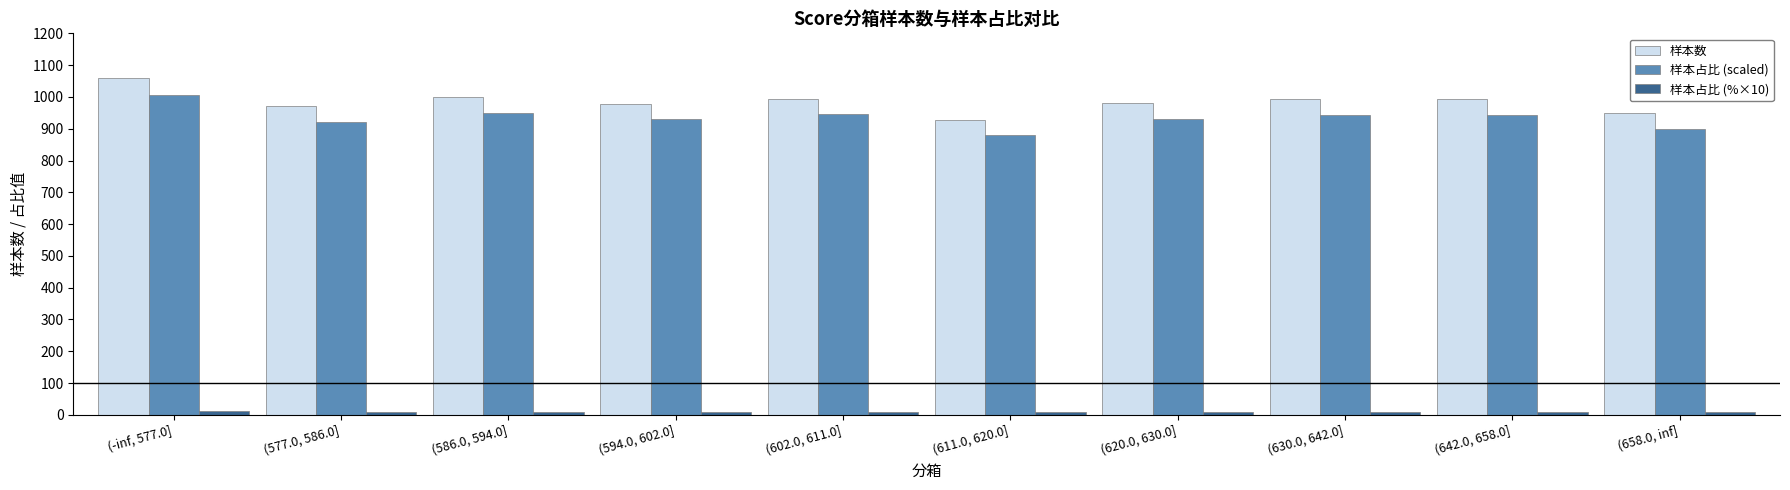

True or false: 样本占比 (scaled) has a value of 204.2 at (594.0, 602.0].

False